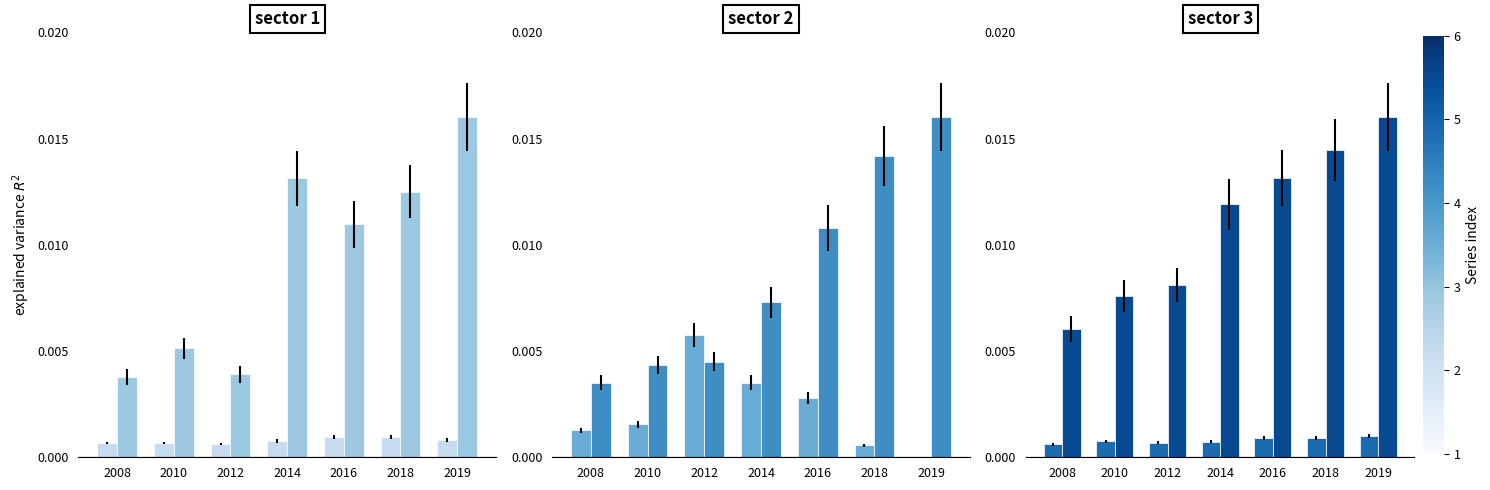

At which label does Agropecuario-silvícola reach its minimum?

2012